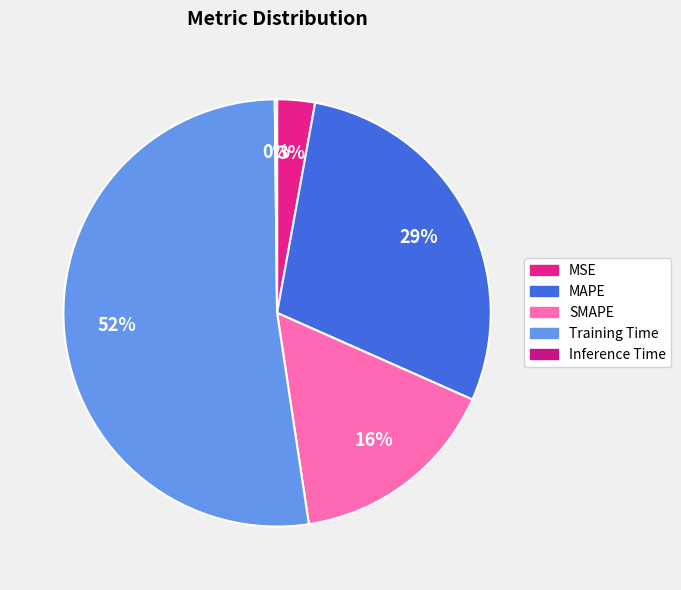

To the nearest percent, what is the average slice percentage?

20%